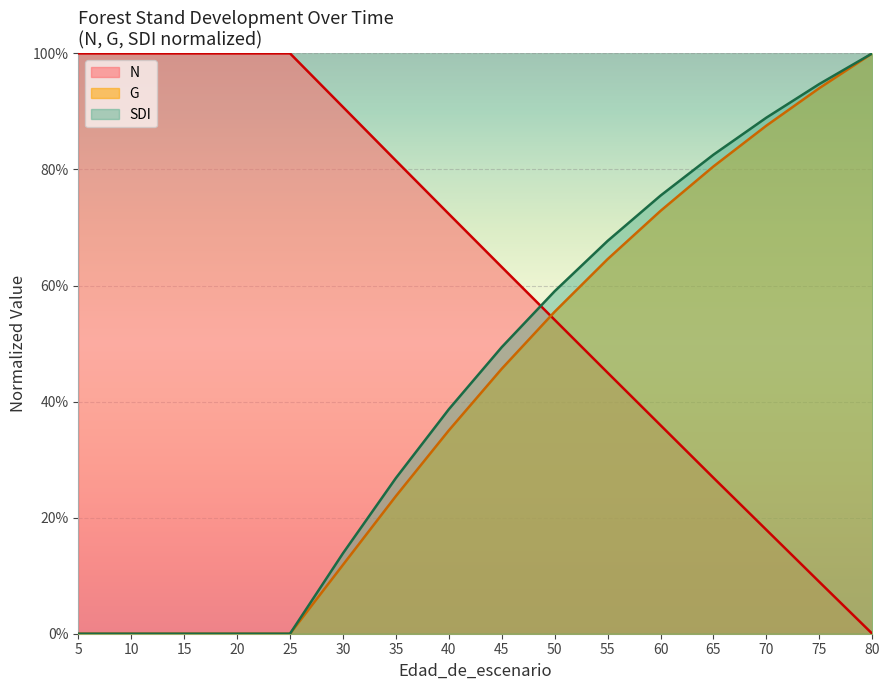

What is the greatest value displayed?

1.0